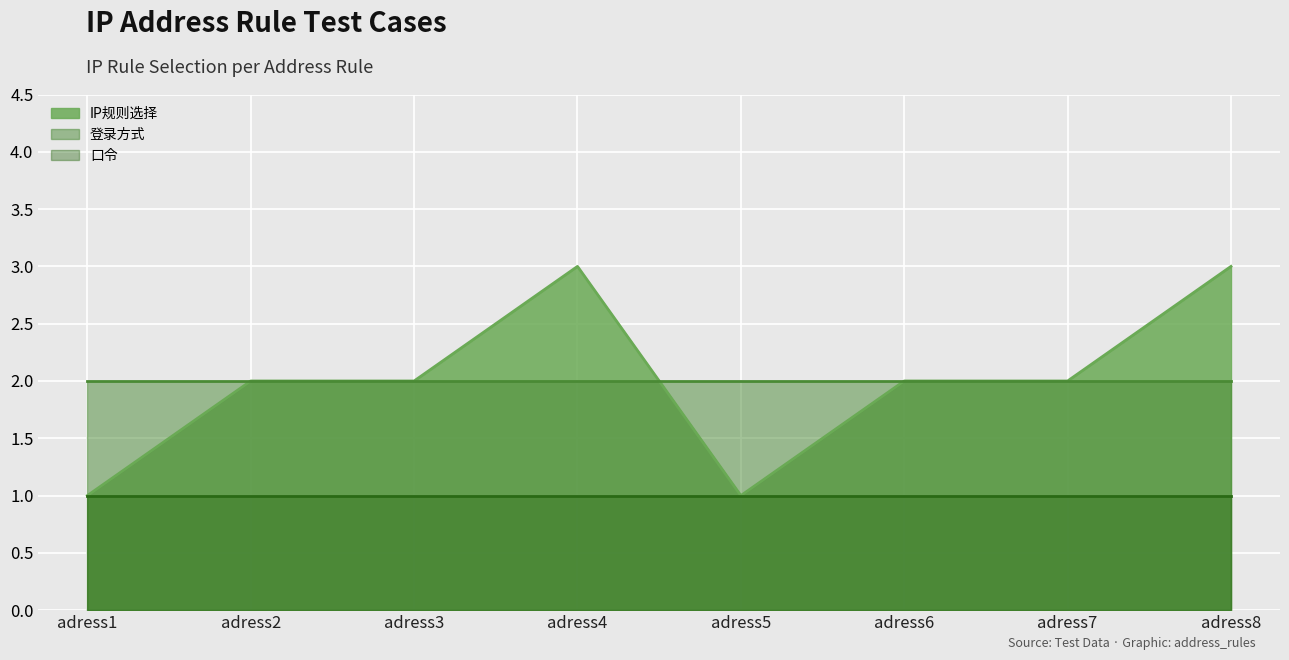

What is the value of the IP规则选择 point at the 2nd from the left?

2